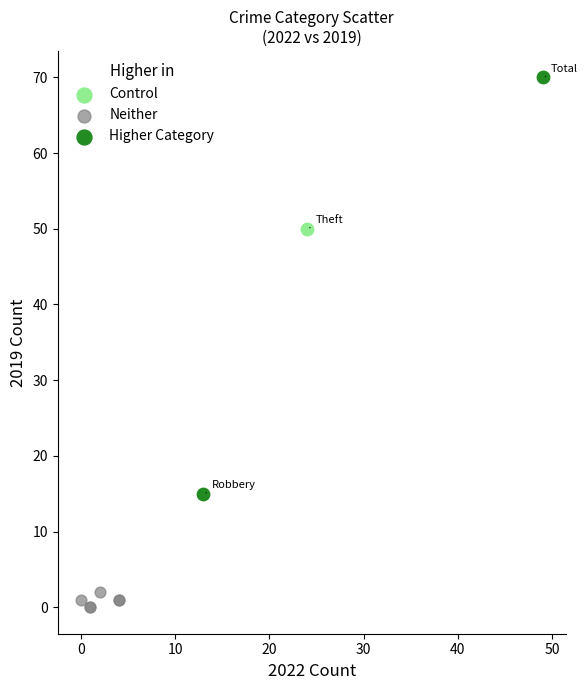

Which series reaches the minimum Y coordinate?

Neither